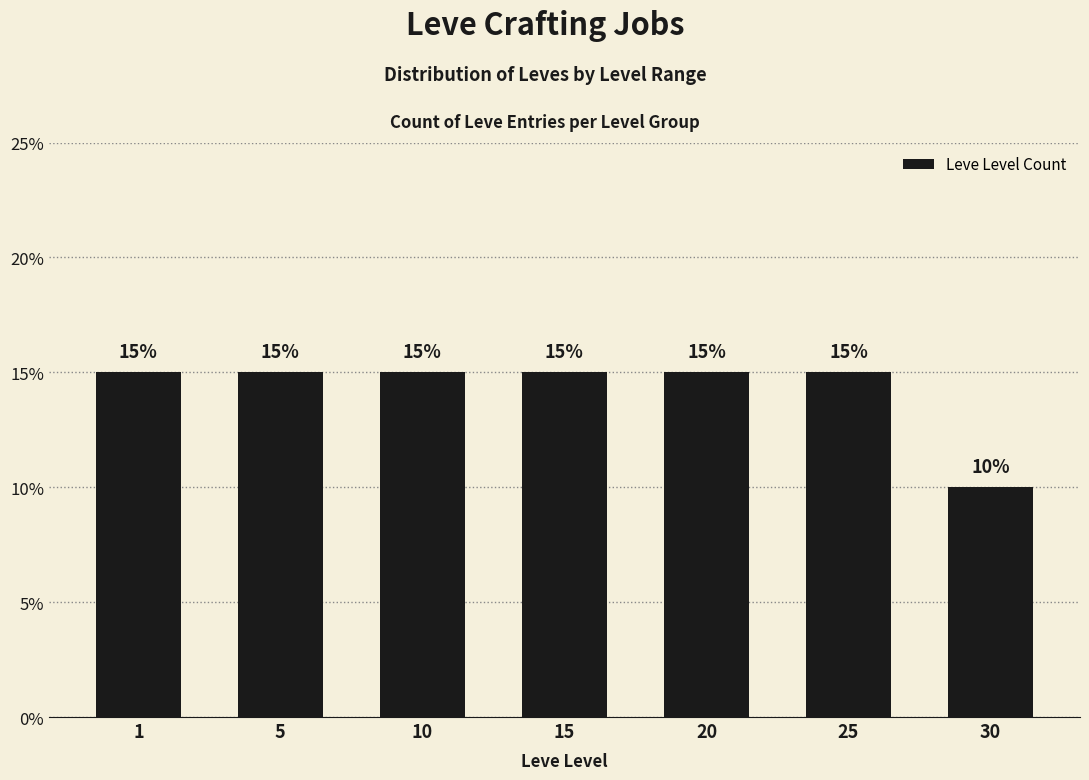

True or false: the data shows 15 at 25.

True